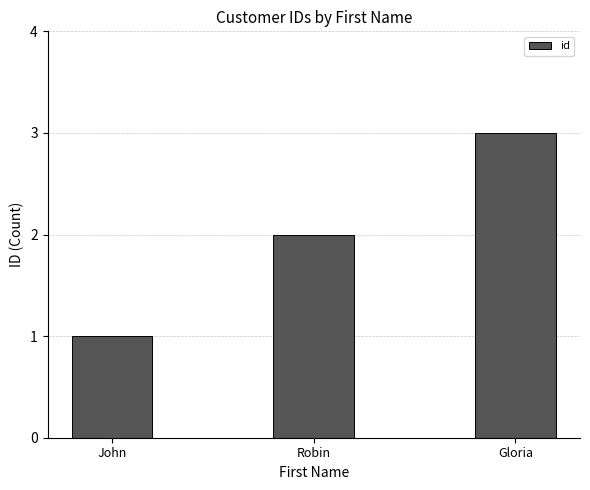

What is the value of the 3rd bar from the left?

3